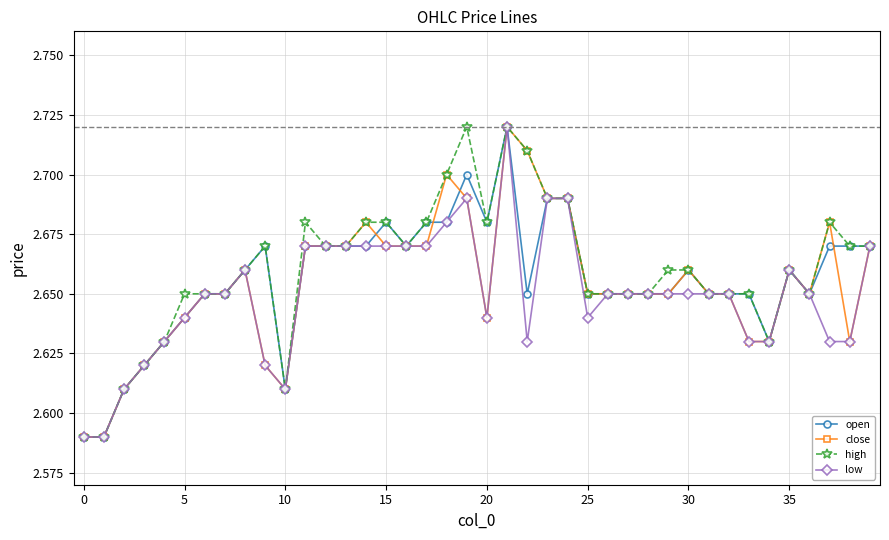

What is the difference between the second highest and minimum values in the low series?

0.1